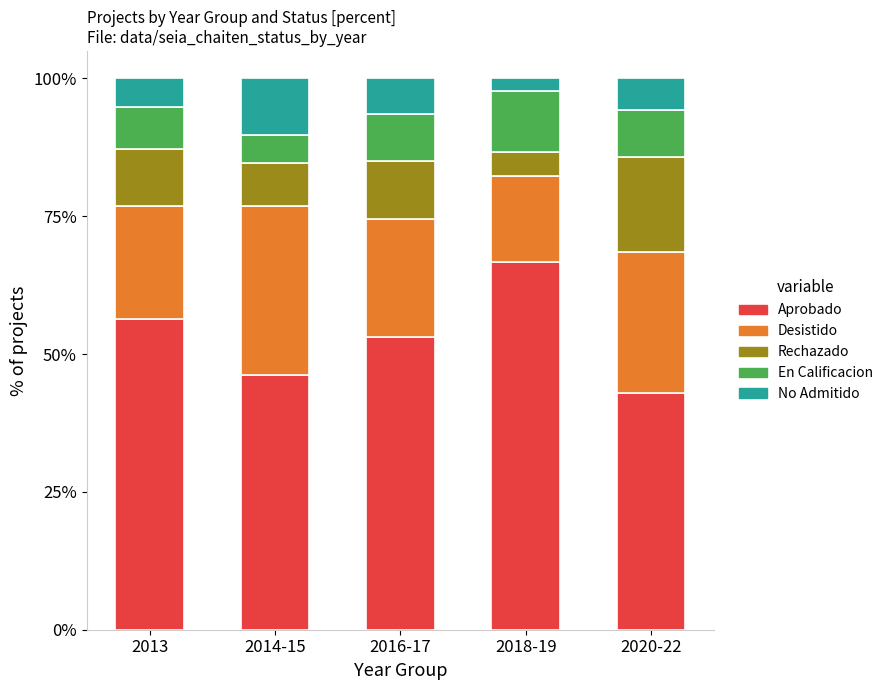

What is the total value across all series at 2013?

100.0